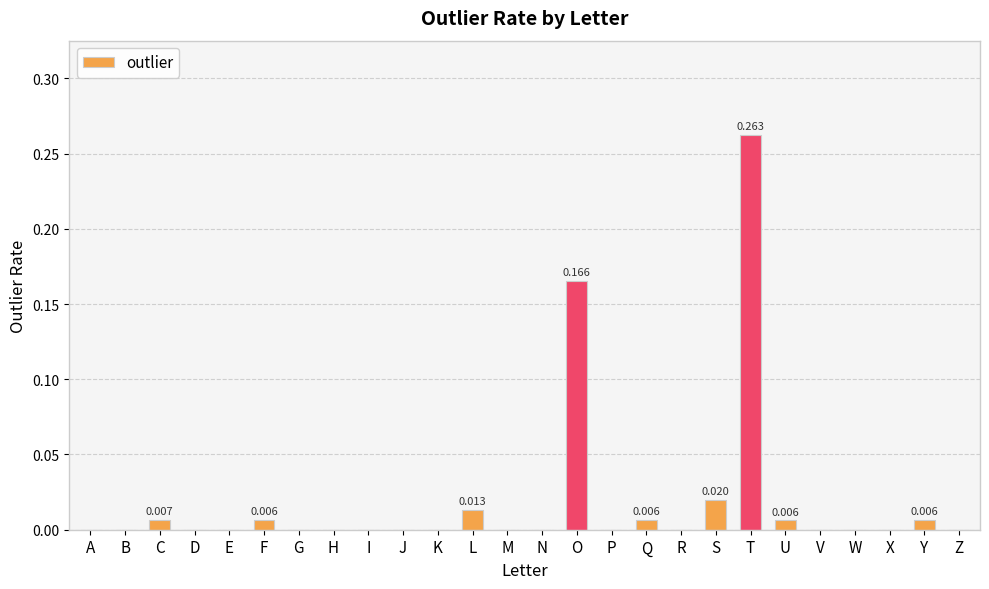

Between T and W, which is larger?

T